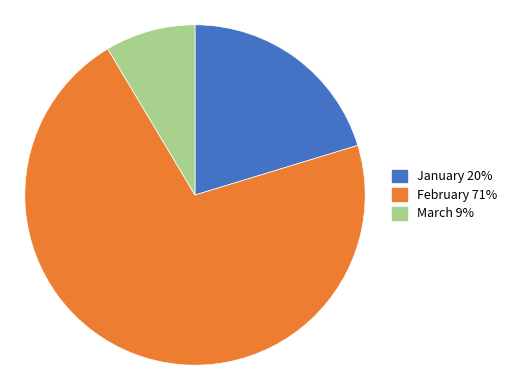

Rank the categories by value from lowest to highest.

March, January, February